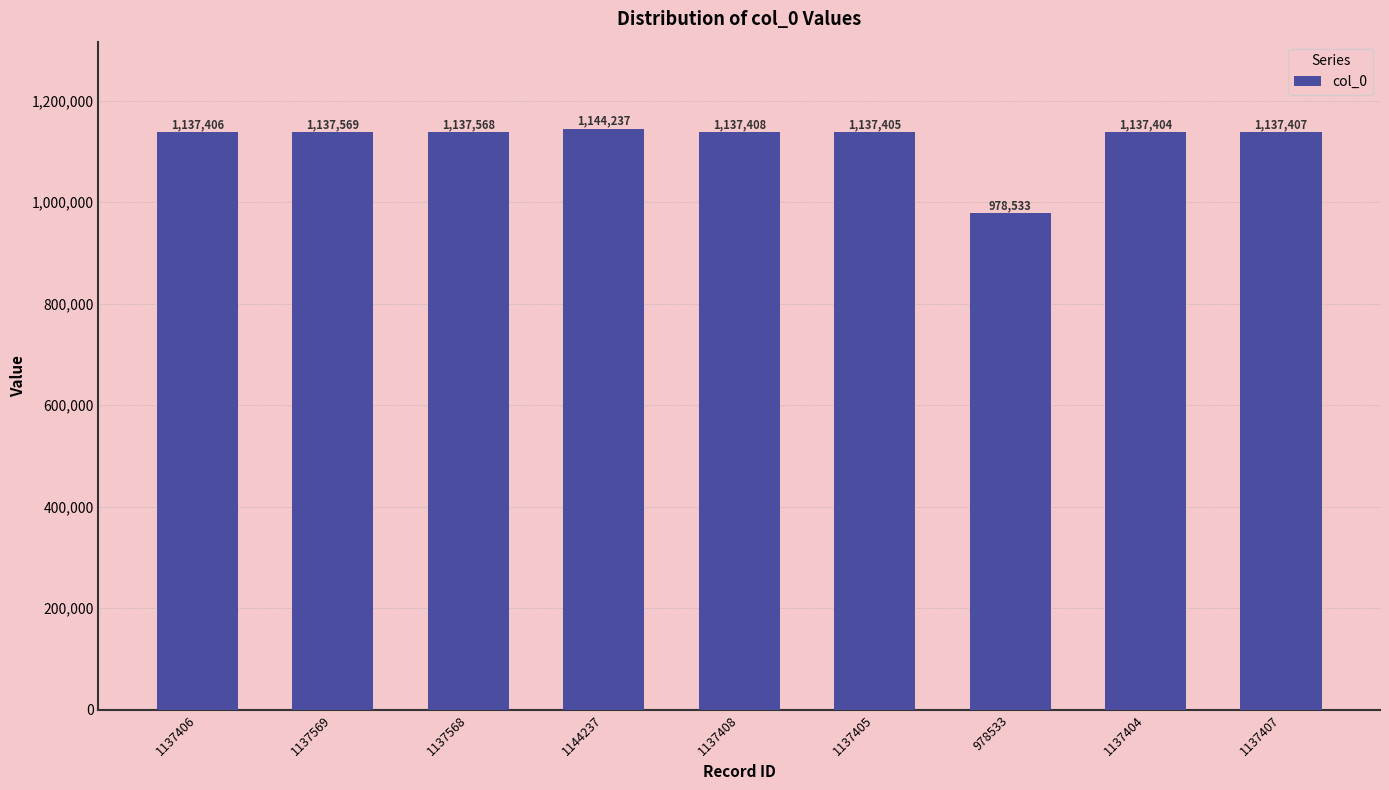

What is the label of the 1st bar from the left?

1137406